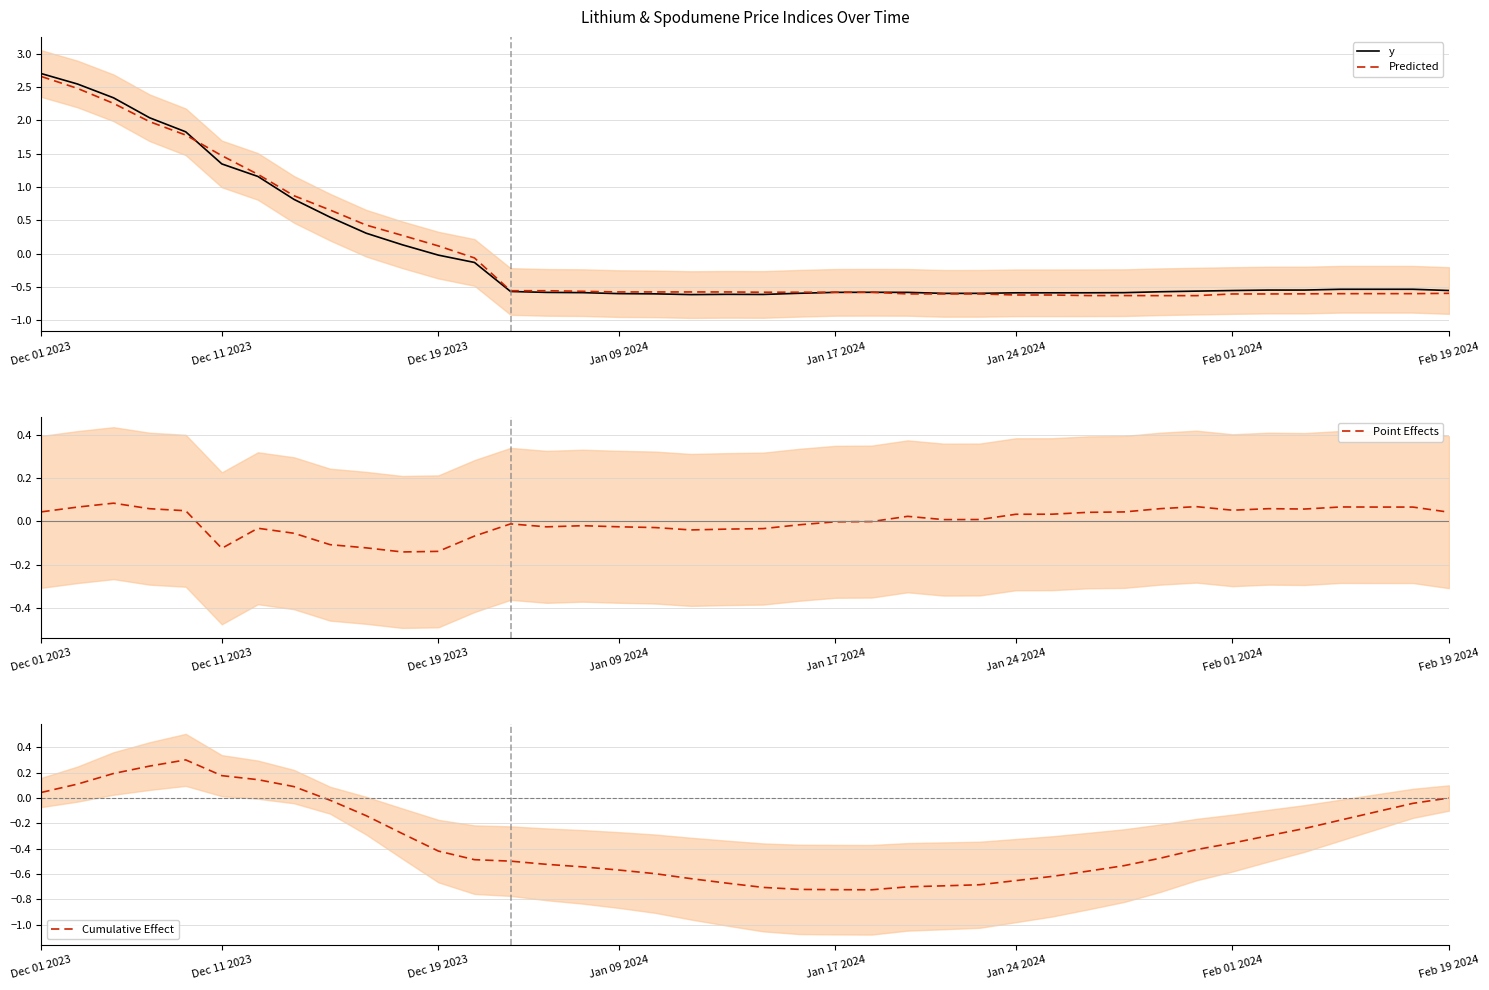

What is the highest value of the y series?

2.7